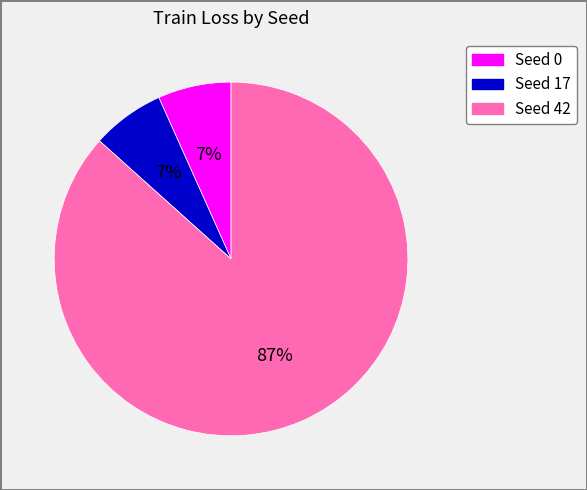

The Seed 42 slice represents 99% of the pie. True or false?

False